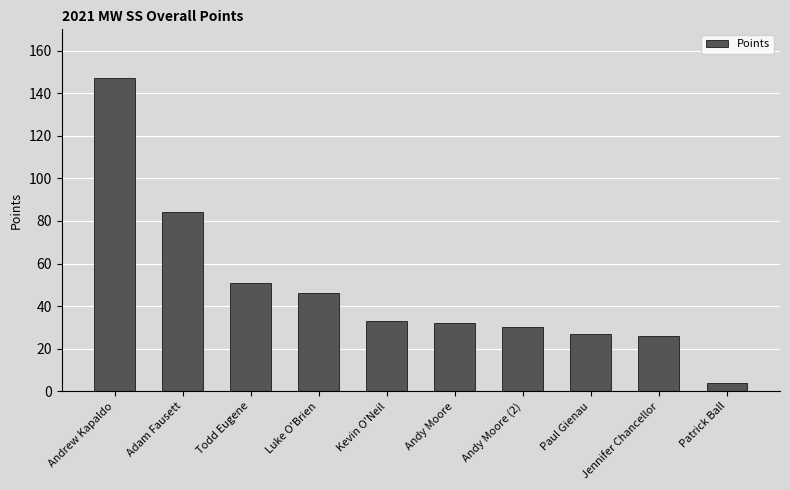

Is it true that the value at Andrew Kapaldo is 147?

True